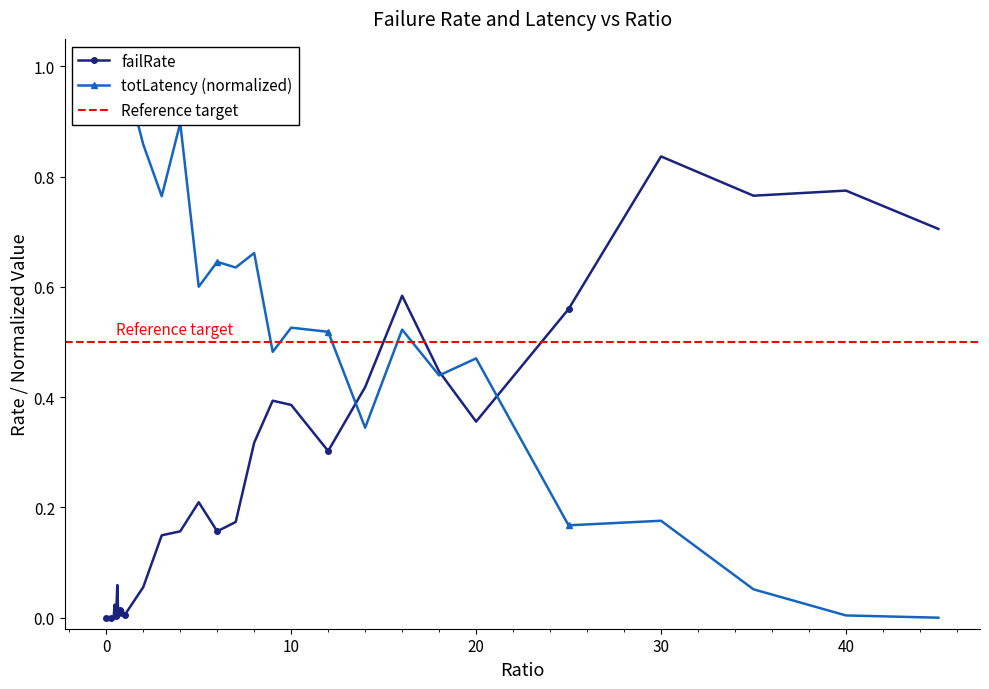

What position from the right is 5.0?

16